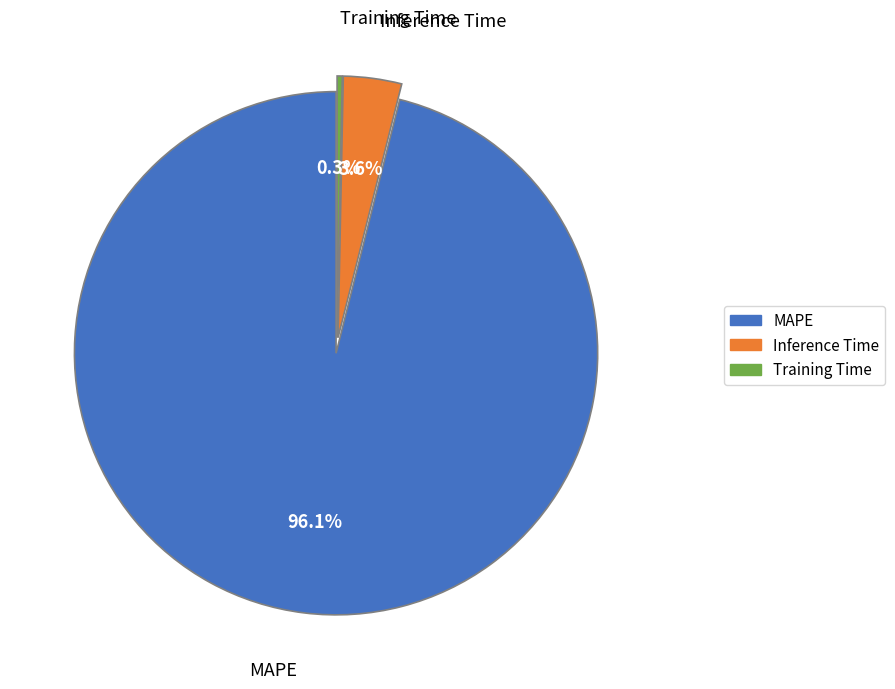

To the nearest percent, what is the difference between the largest and smallest slice percentages?

96%